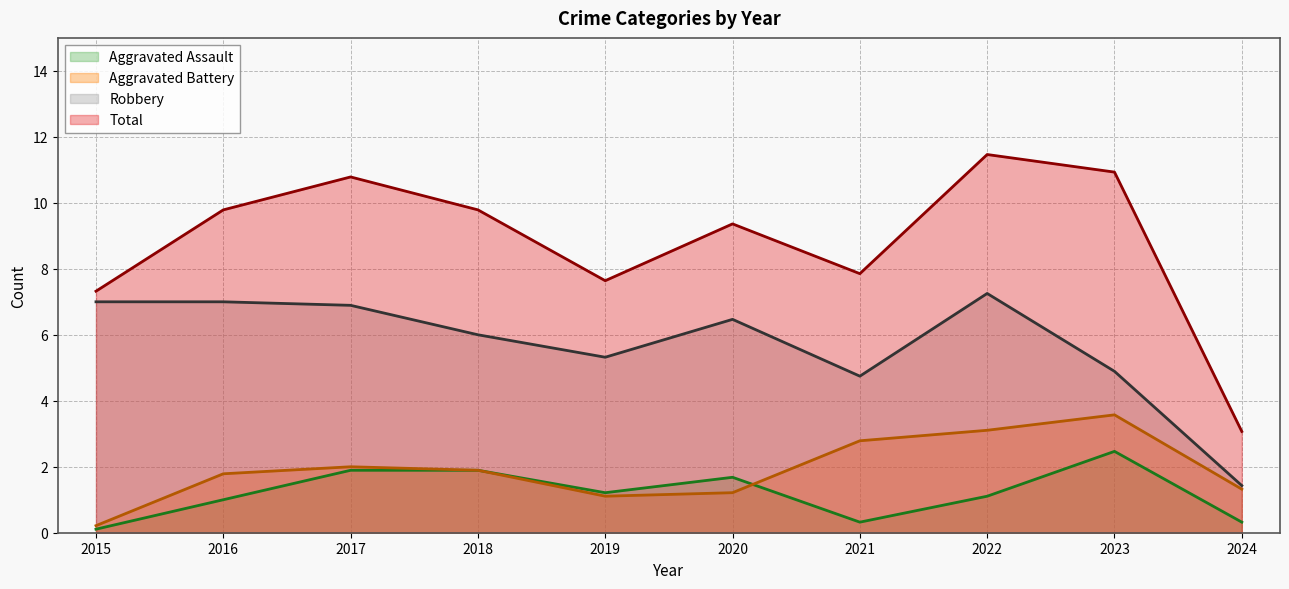

What is the spread (max minus min) of values at 2015?

7.2